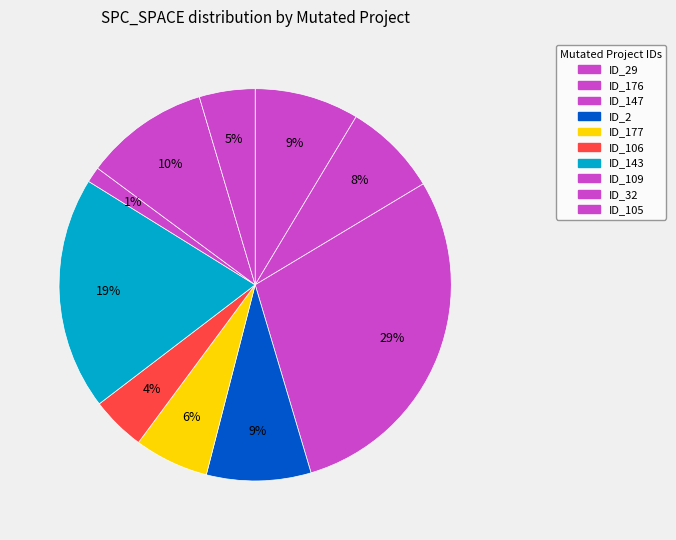

Count the number of slices in the pie.

10